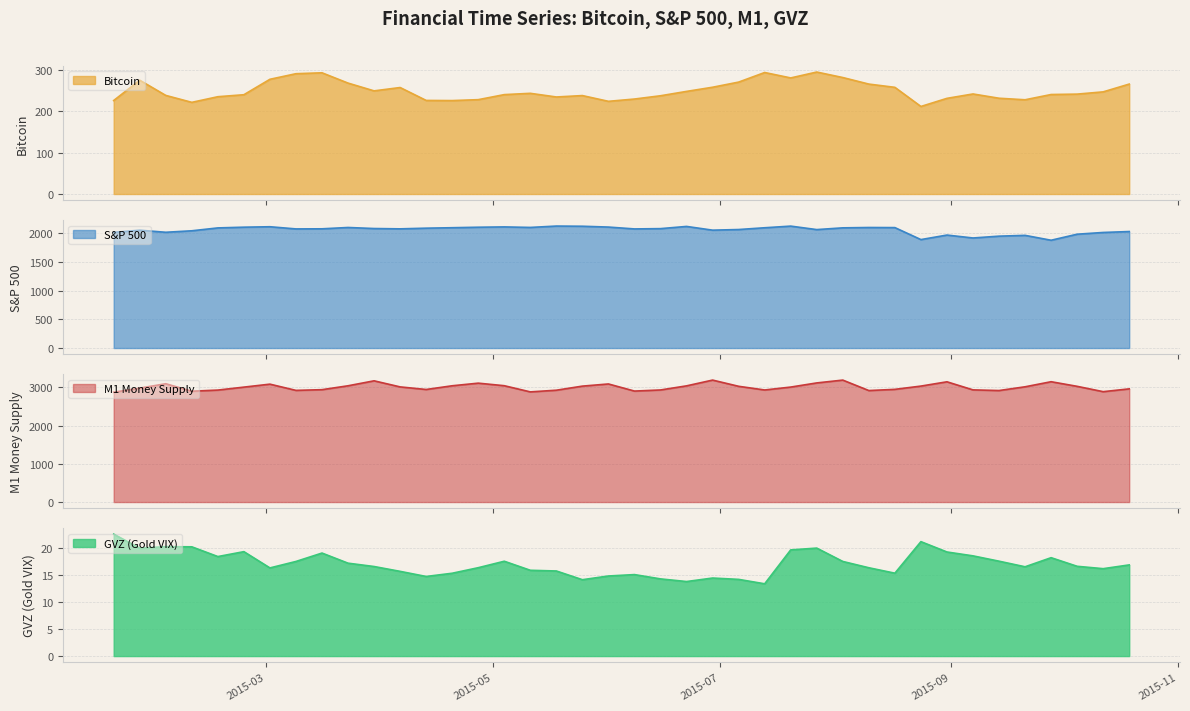

The snp series shows 2057.1 at 2015-01-26. True or false?

True